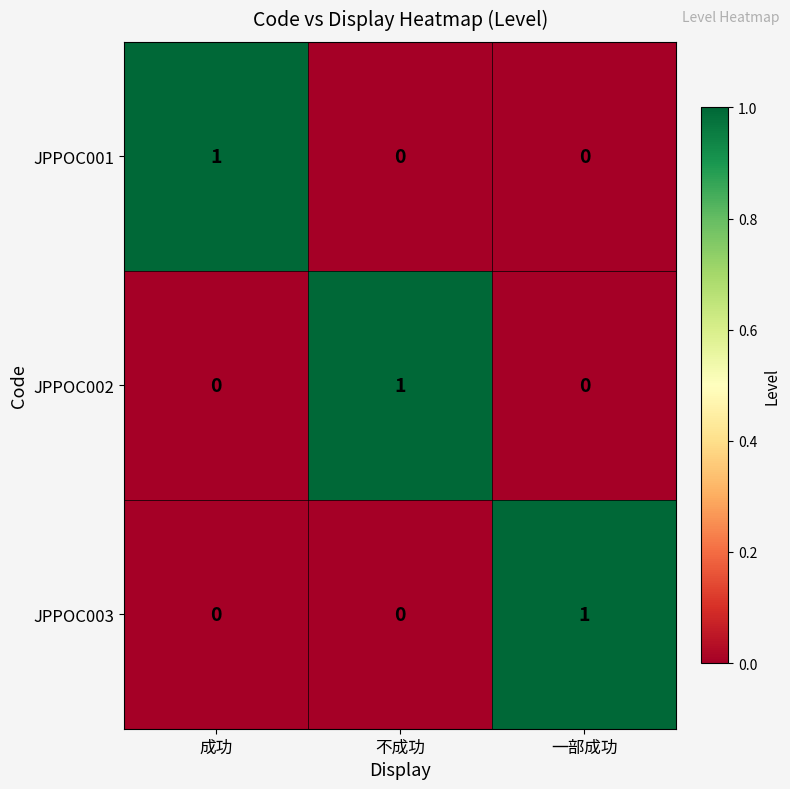

Reading left to right, transcribe all the data shown in this chart.

JPPOC001: 成功=1	不成功=0	一部成功=0
JPPOC002: 成功=0	不成功=1	一部成功=0
JPPOC003: 成功=0	不成功=0	一部成功=1